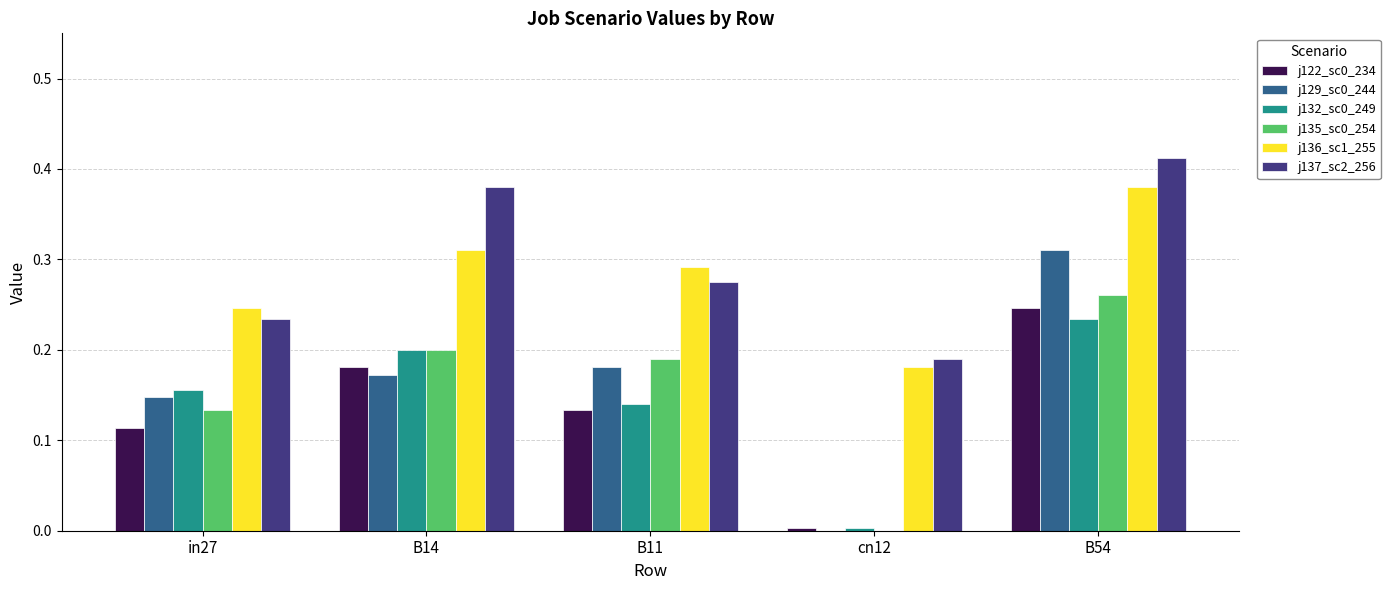

Which series changed the most between B14 and B11?

j137_sc2_256